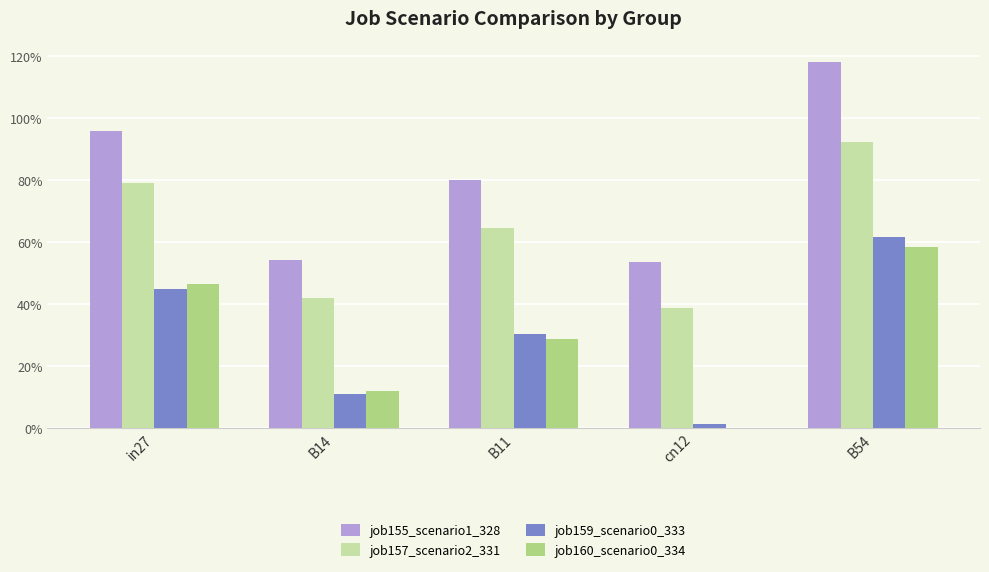

Reading left to right, transcribe all the data shown in this chart.

job155_scenario1_328: 1.0	0.5	0.8	0.5	1.2
job157_scenario2_331: 0.8	0.4	0.6	0.4	0.9
job159_scenario0_333: 0.4	0.1	0.3	0.0	0.6
job160_scenario0_334: 0.5	0.1	0.3	0.0	0.6